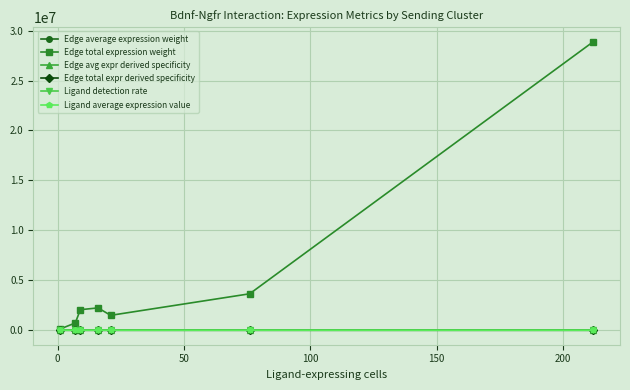

True or false: Ligand average expression value and Edge avg expr derived specificity cross at least once.

False